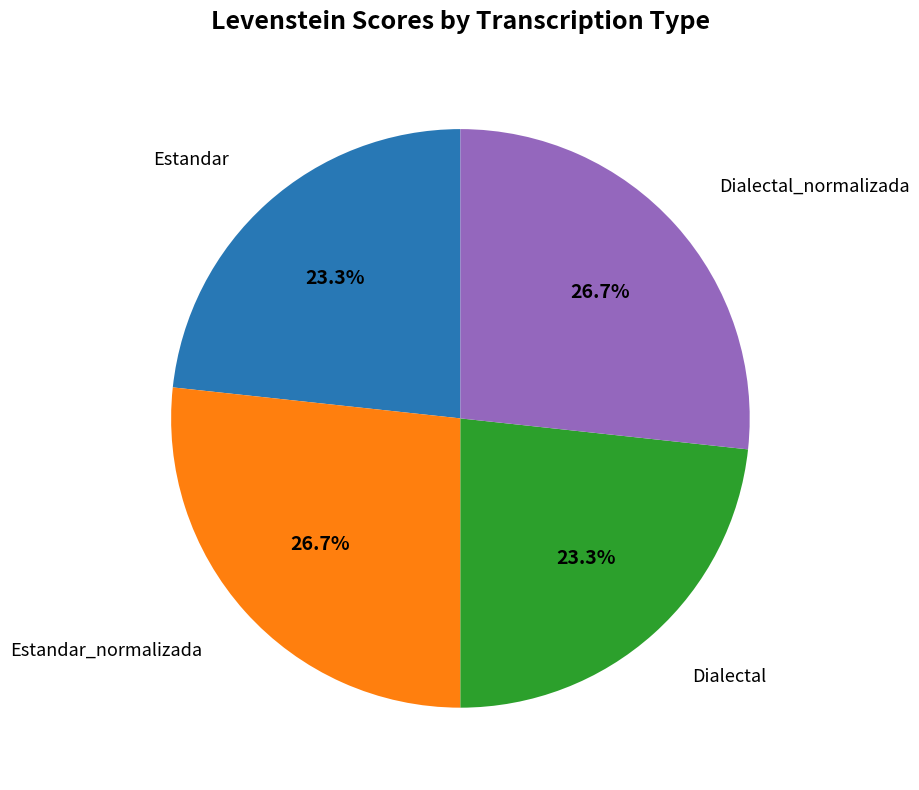

Is there a majority slice in this chart?

No